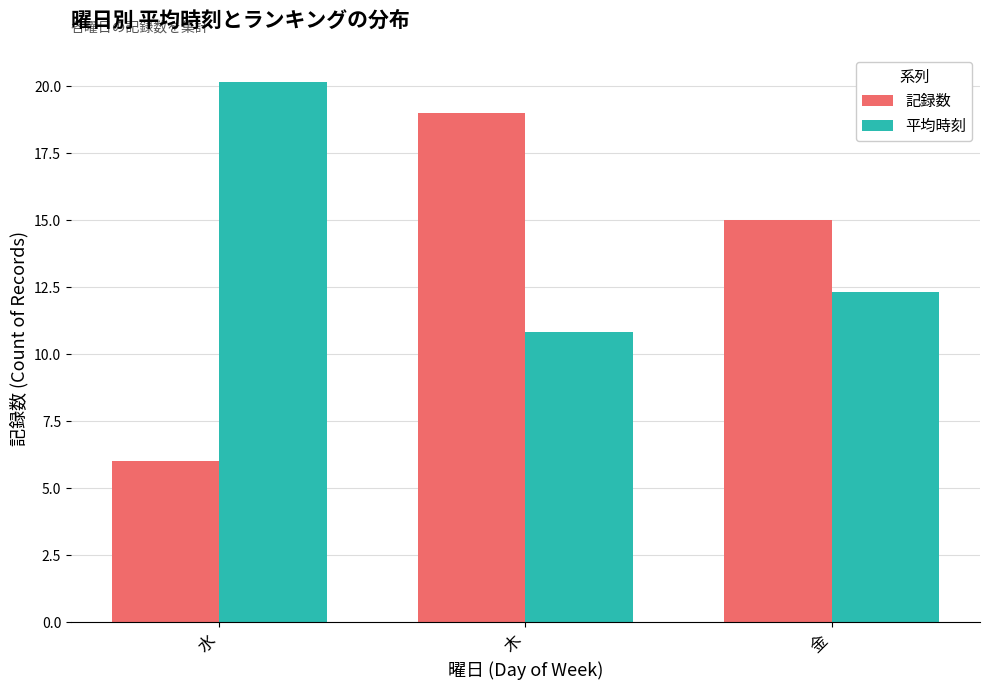

Reading left to right, transcribe all the data shown in this chart.

記録数: 6.0	19.0	15.0
平均時刻: 20.2	10.8	12.3